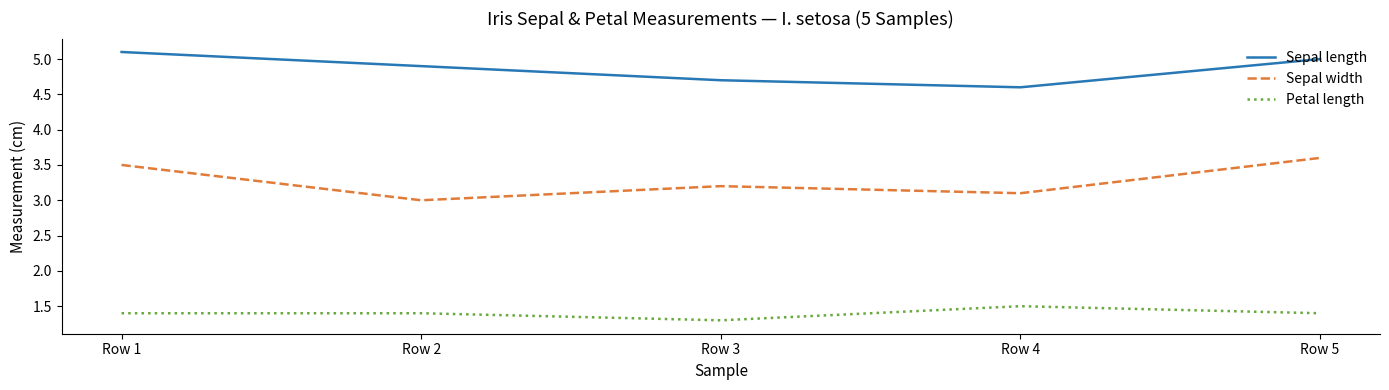

The value of Sepal length at Row 1 is 8.6. True or false?

False